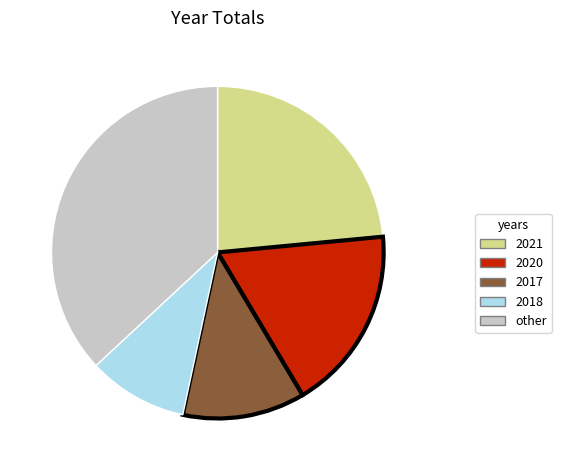

Which slice is the smallest?

2018